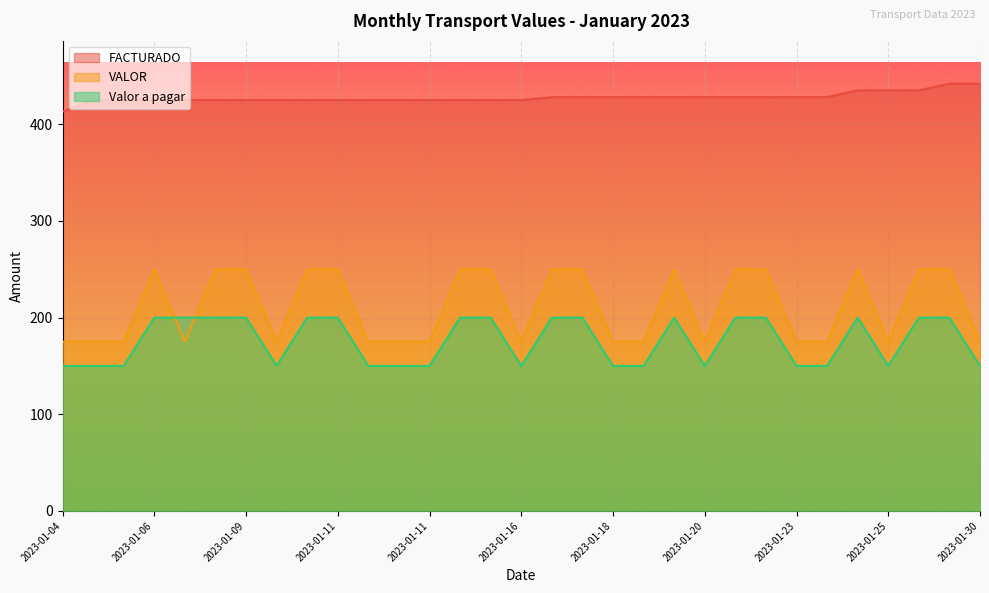

What are all the series names shown in the legend?

FACTURADO, VALOR, Valor a pagar